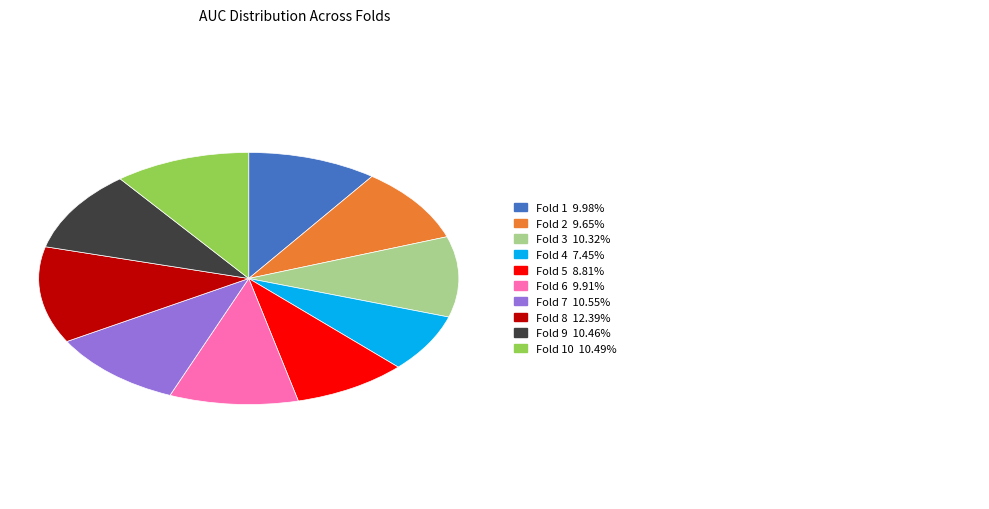

How many slices are in this pie chart?

10